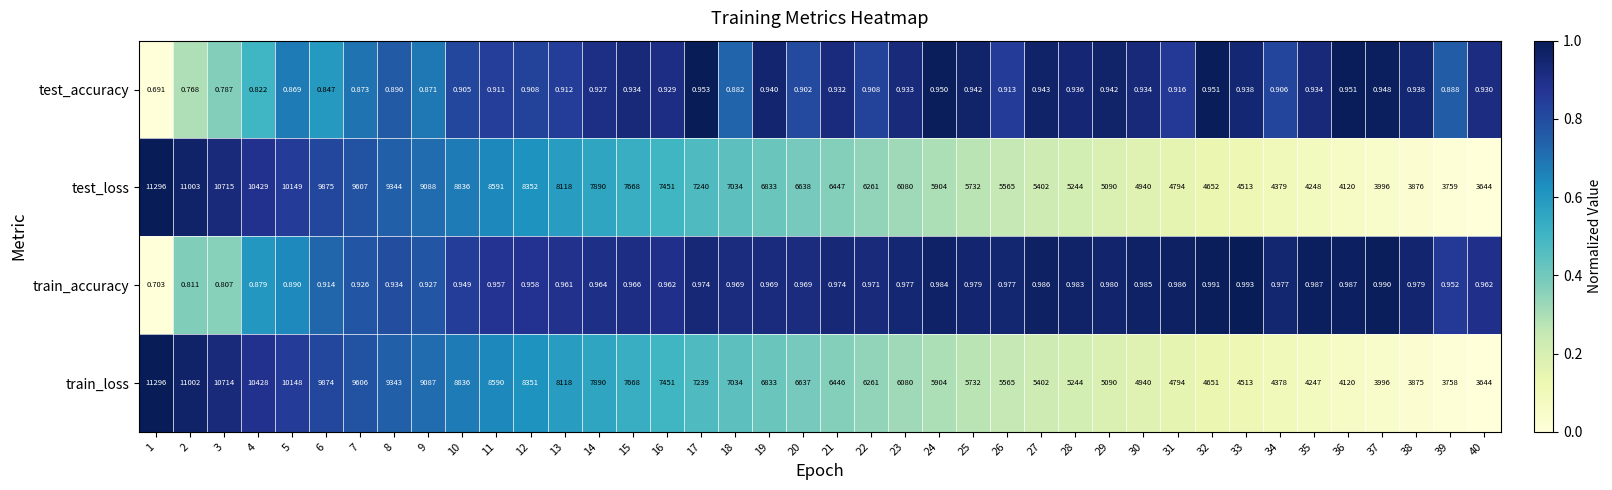

At 11, list the series in order from largest to smallest.

test_loss, train_loss, train_accuracy, test_accuracy